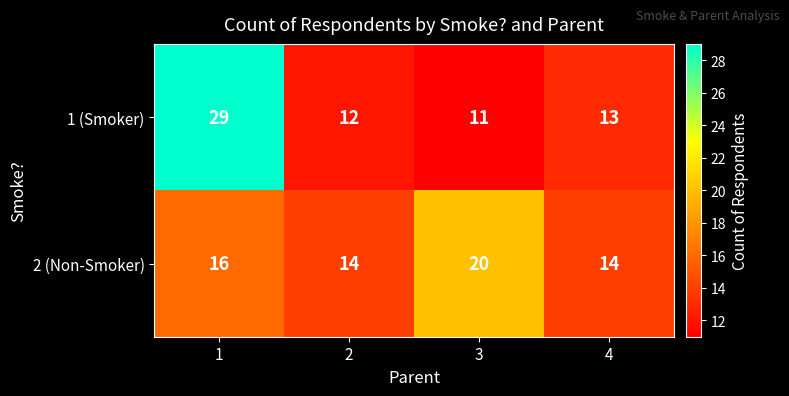

True or false: 2 (Non-Smoker) has a value of 24 at 1.

False